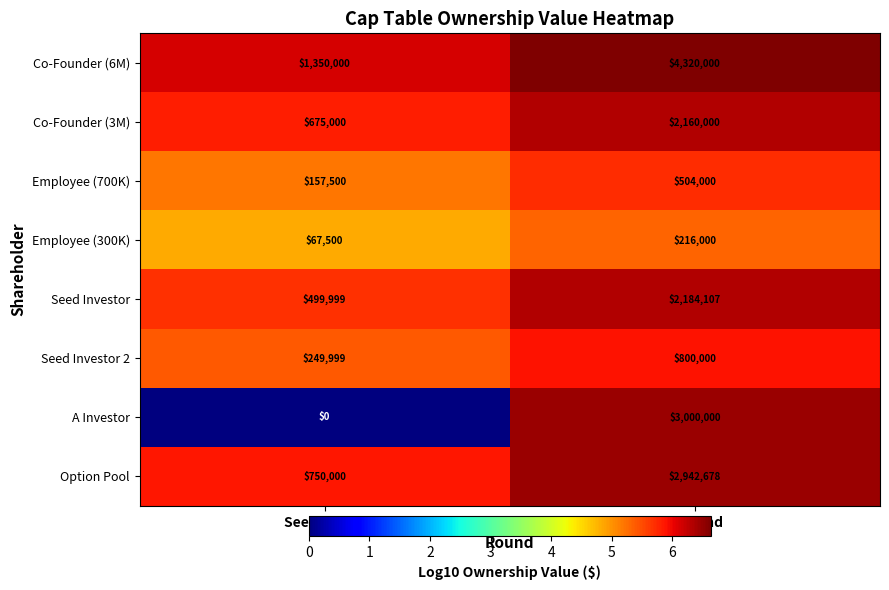

Reading right to left, transcribe all the data shown in this chart.

Co-Founder (6M): A Round=4320000	Seed Round=1350000
Co-Founder (3M): A Round=2160000	Seed Round=675000
Employee (700K): A Round=504000	Seed Round=157500
Employee (300K): A Round=216000	Seed Round=67500
Seed Investor: A Round=2184107	Seed Round=499999
Seed Investor 2: A Round=800000	Seed Round=249999
A Investor: A Round=3000000	Seed Round=0
Option Pool: A Round=2942678	Seed Round=750000